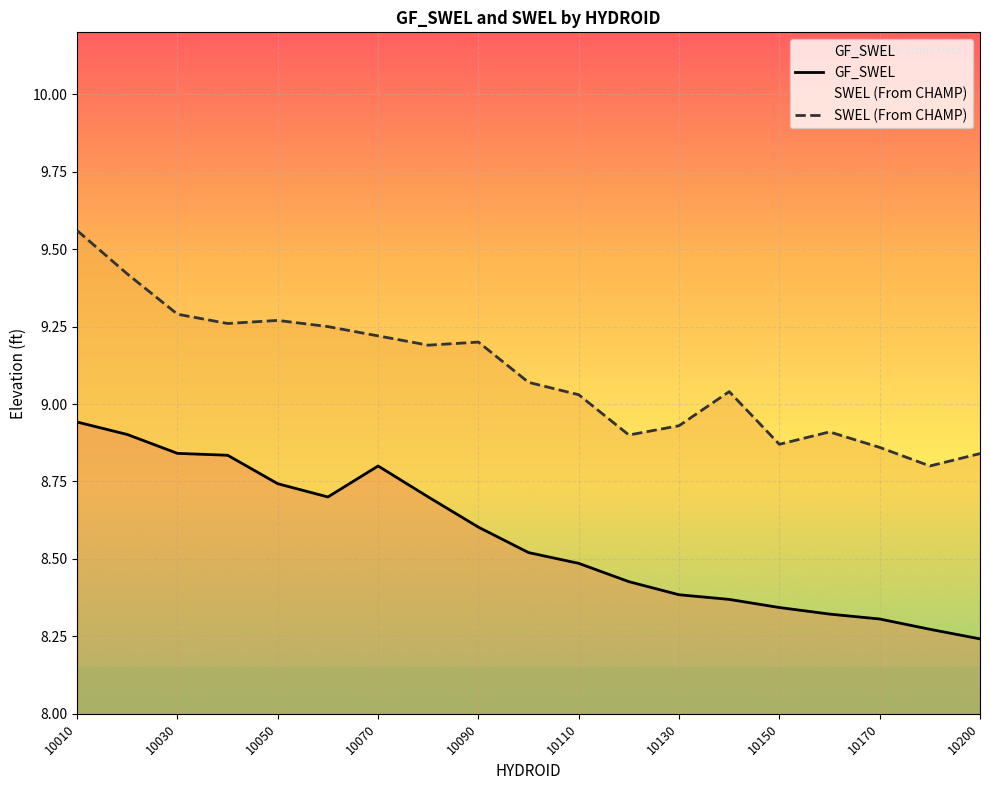

What value does the GF_SWEL series have at 10110?

8.5